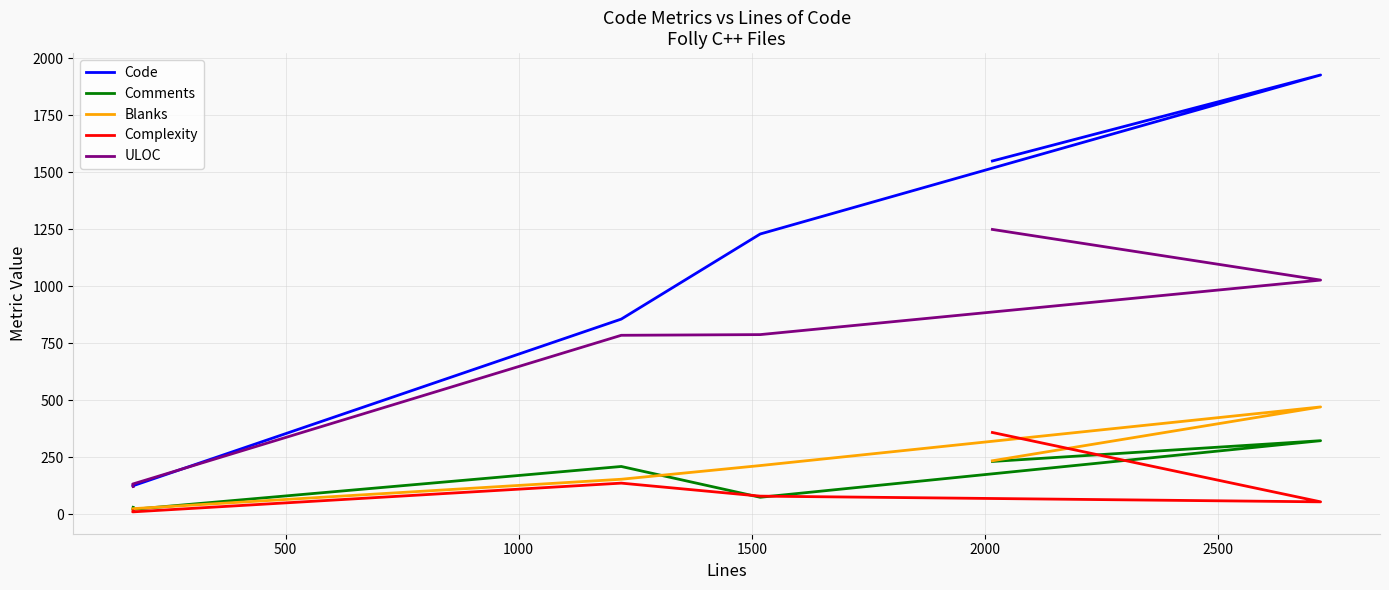

What is the total value across all series at 2000?

3802